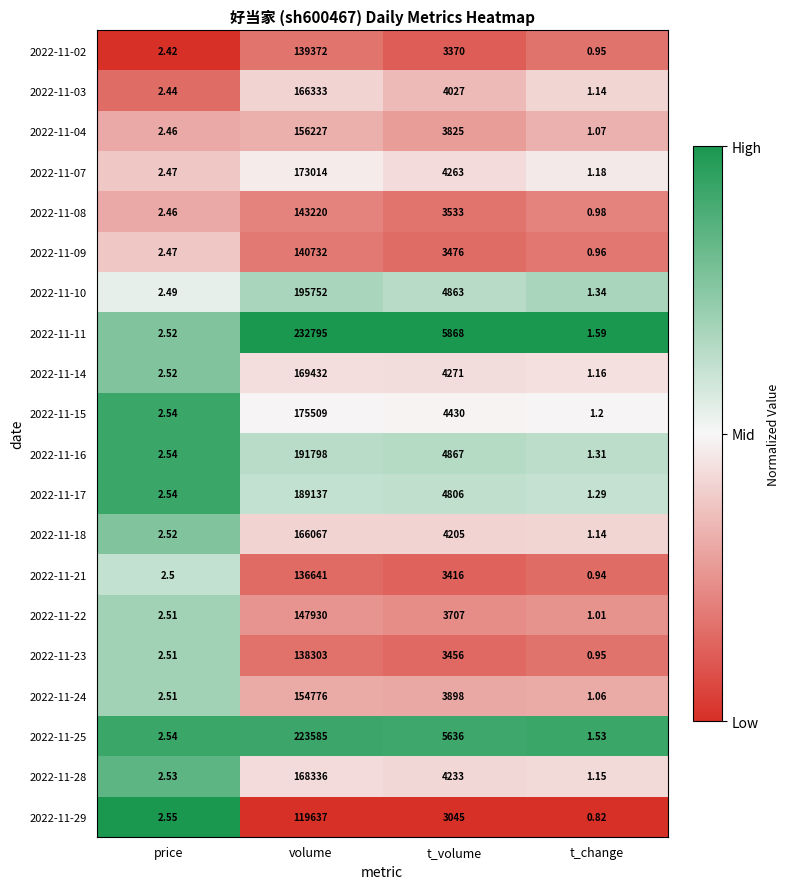

Which series changed the most between price and t_volume?

2022-11-11